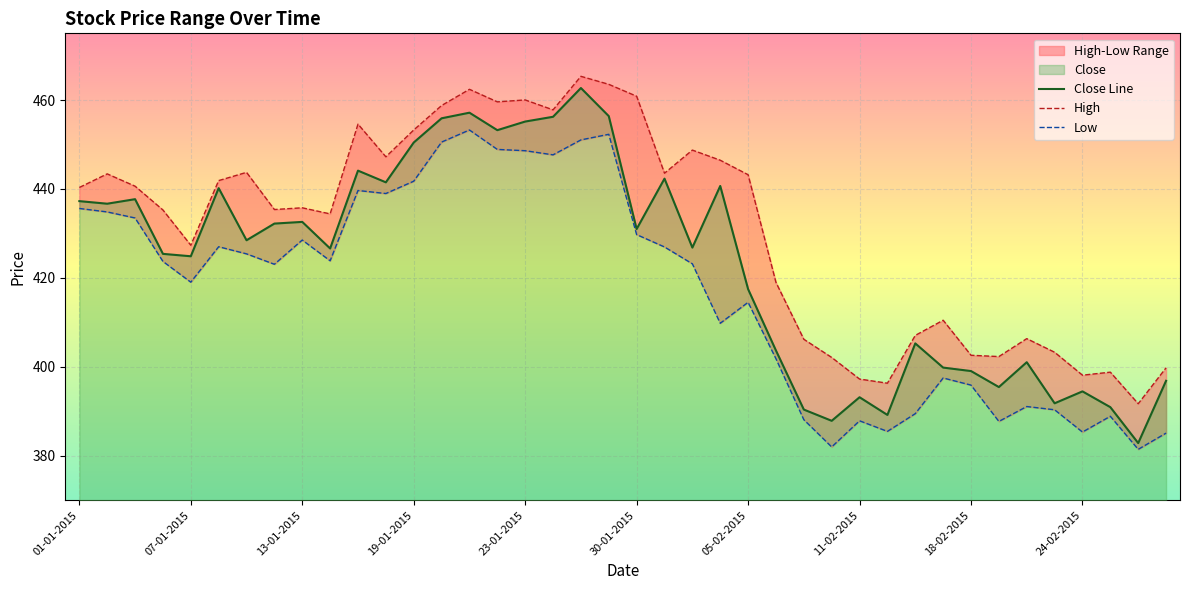

What is the lowest value of the Close Line series?

382.8